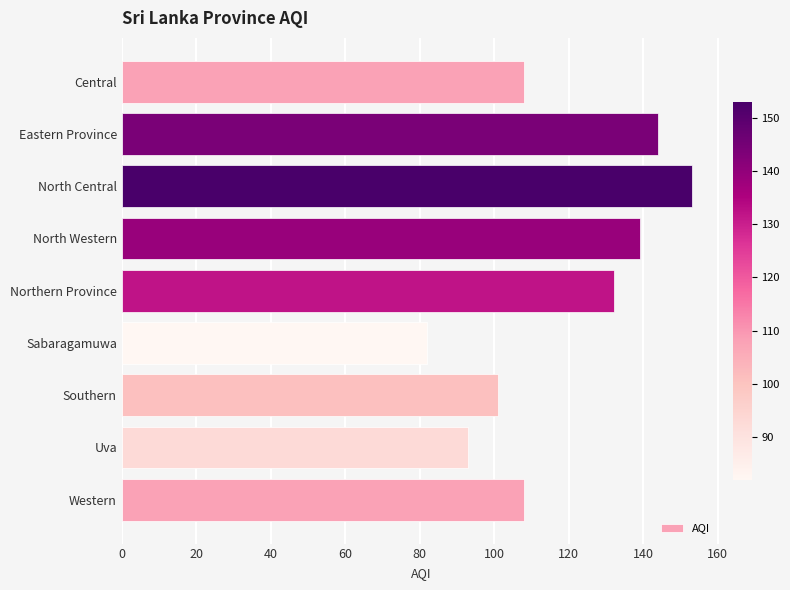

What is the difference between the maximum and minimum values?

71